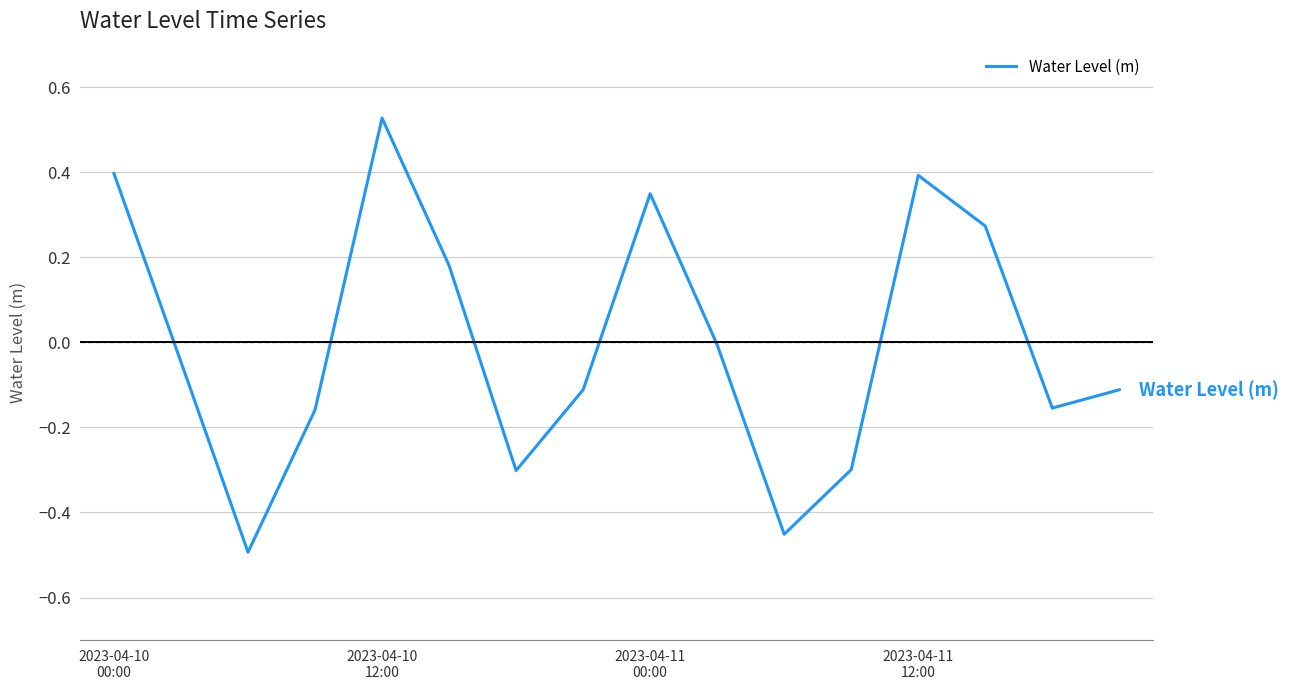

What is the difference between the maximum and minimum values?

1.0